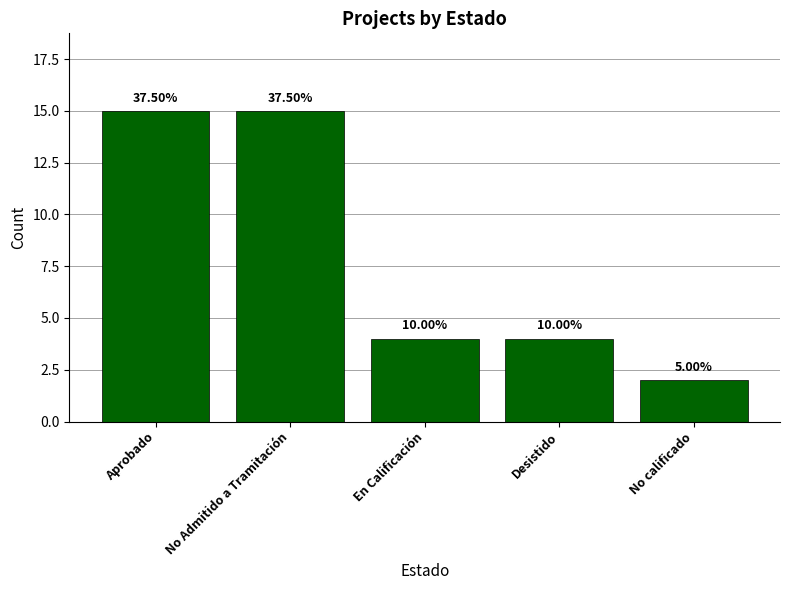

How many bars are there in total?

5